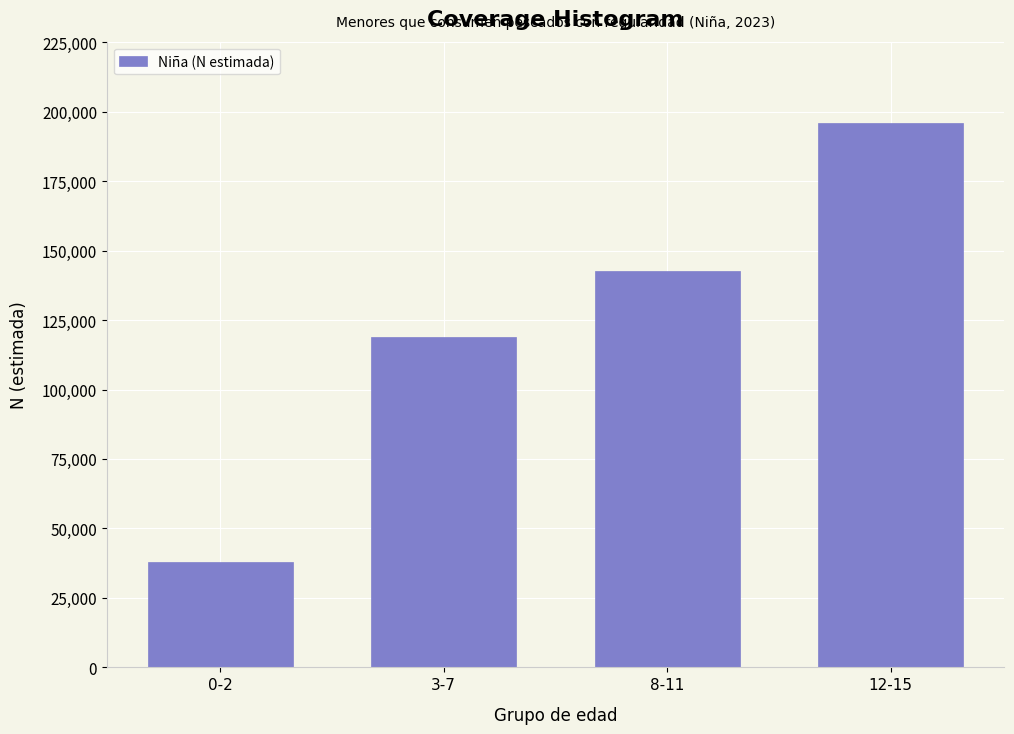

Reading left to right, transcribe all the data shown in this chart.

37803	118984	142761	195807